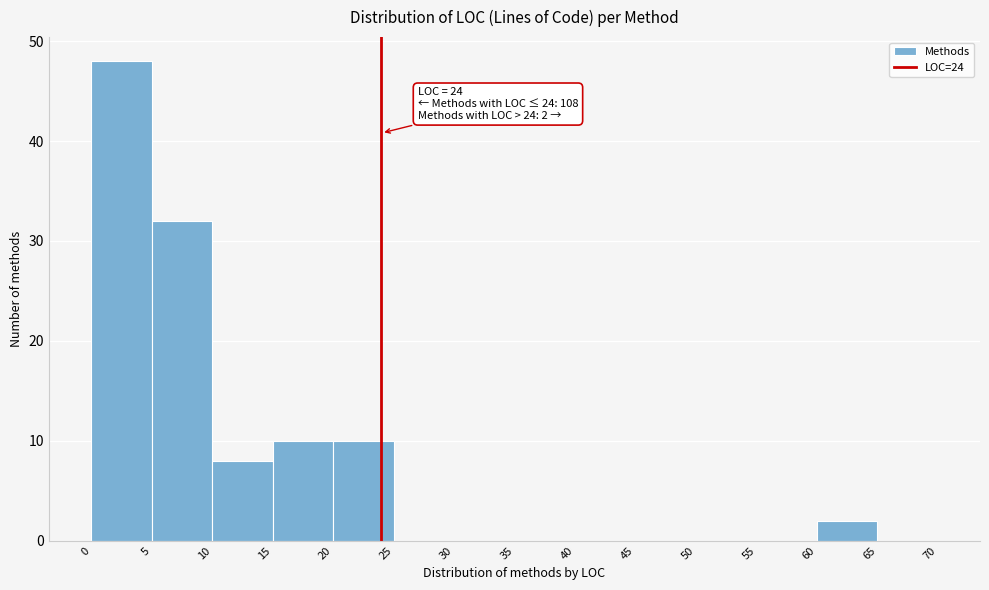

Over which range of the x-axis is the bar tallest?

0 to 5